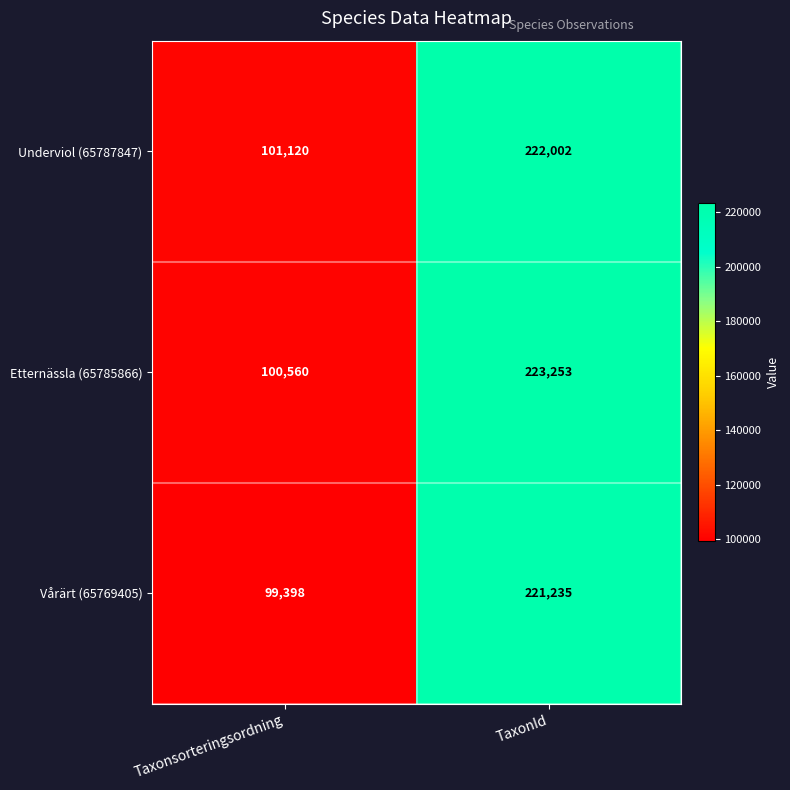

Which series has the largest range (max minus min)?

Etternässla (65785866)